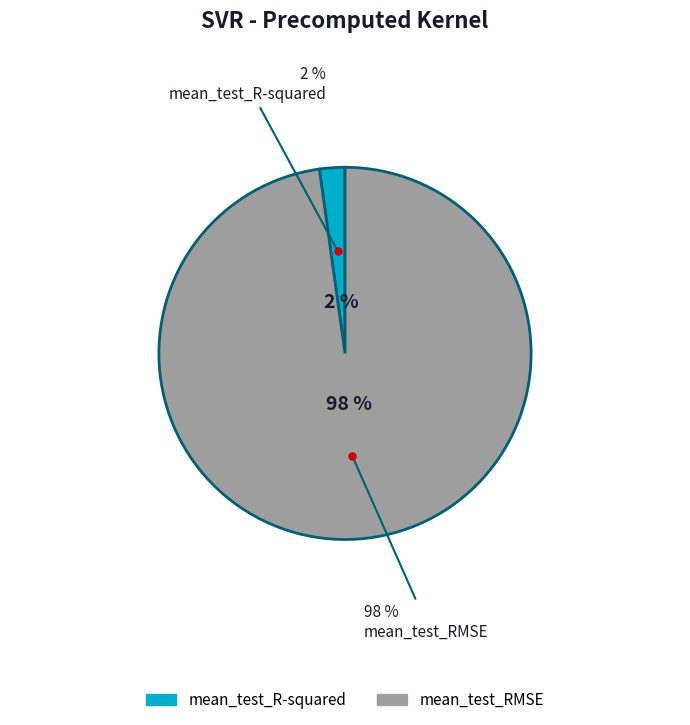

To the nearest percent, what is the difference between the largest and smallest slice percentages?

96%